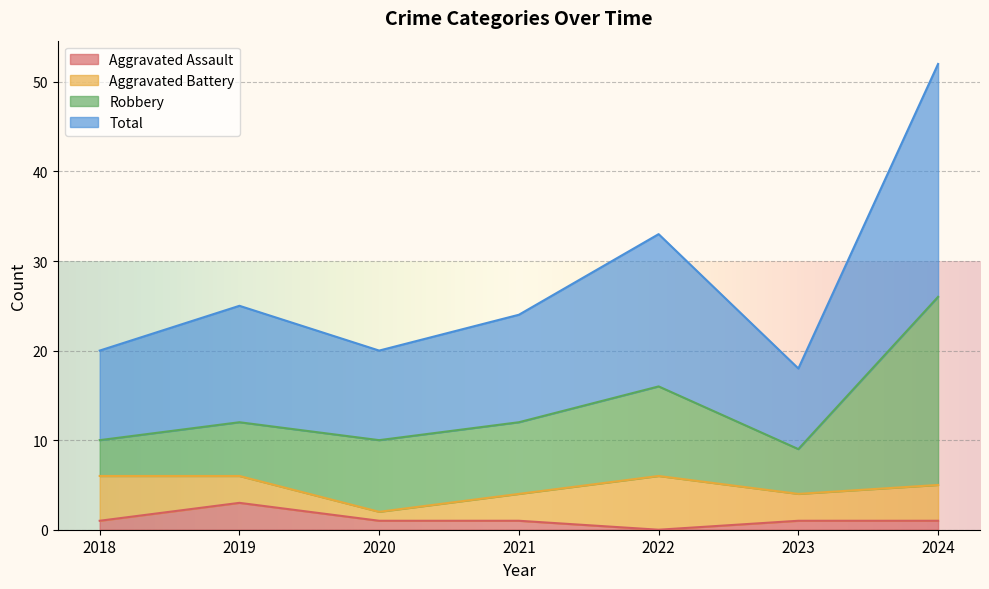

True or false: Aggravated Assault and Total intersect in this chart.

False